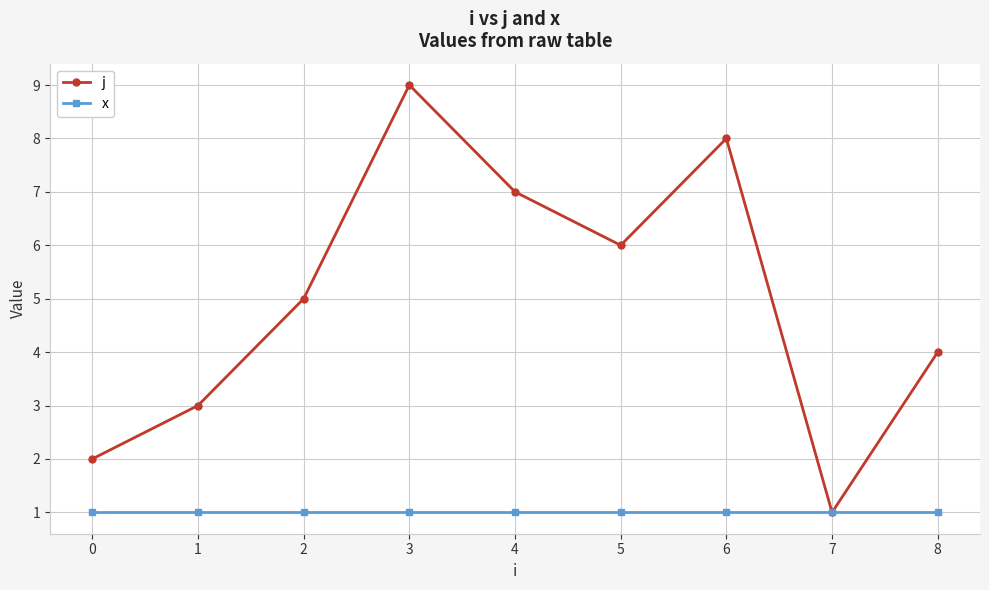

Rank the series by their average value, from lowest to highest.

x, j